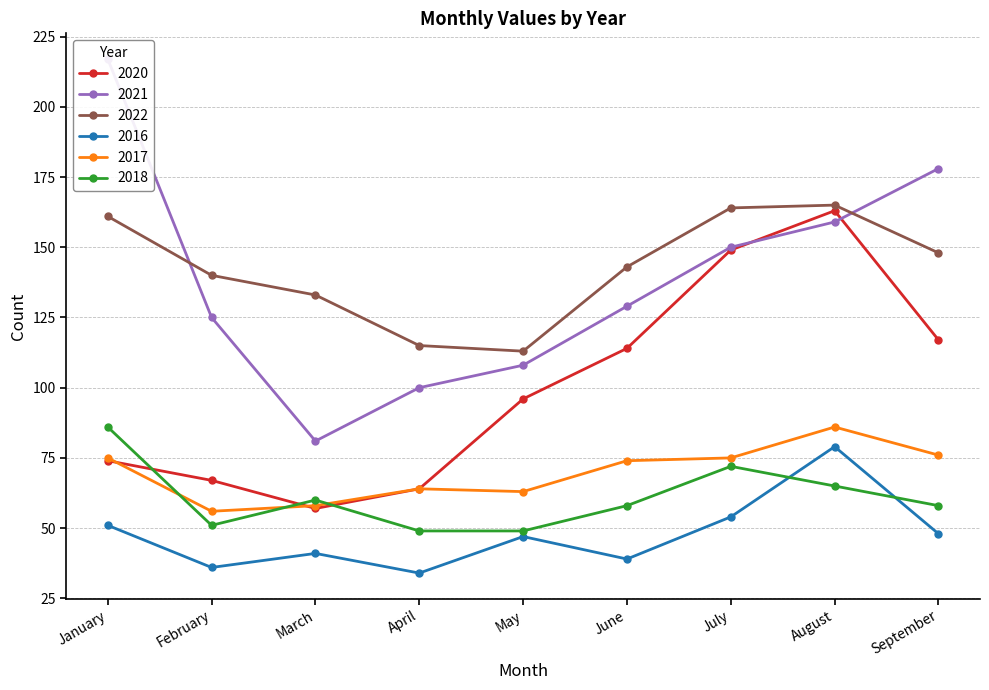

Reading left to right, extract all data points from this chart.

2020: 74	67	57	64	96	114	149	163	117
2021: 217	125	81	100	108	129	150	159	178
2022: 161	140	133	115	113	143	164	165	148
2016: 51	36	41	34	47	39	54	79	48
2017: 75	56	58	64	63	74	75	86	76
2018: 86	51	60	49	49	58	72	65	58